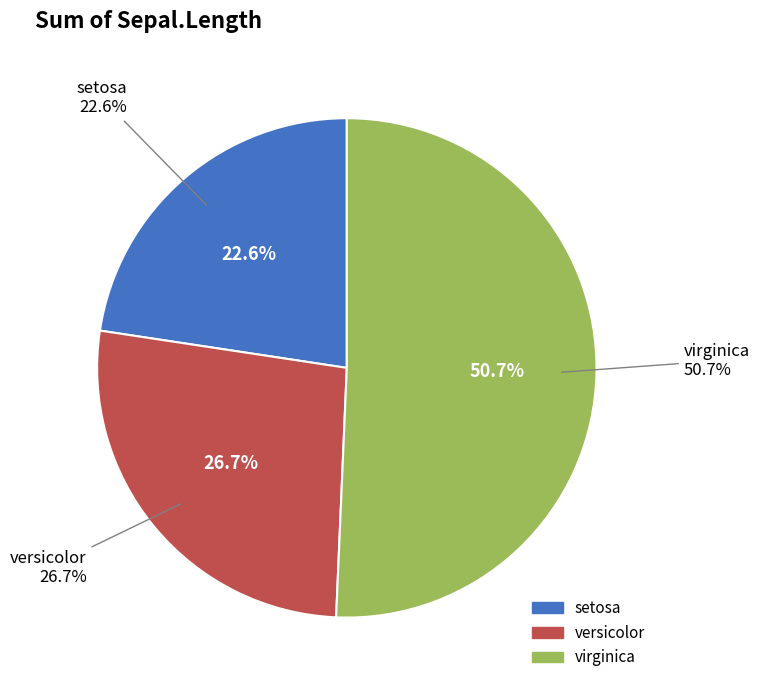

Which slice is the largest?

virginica